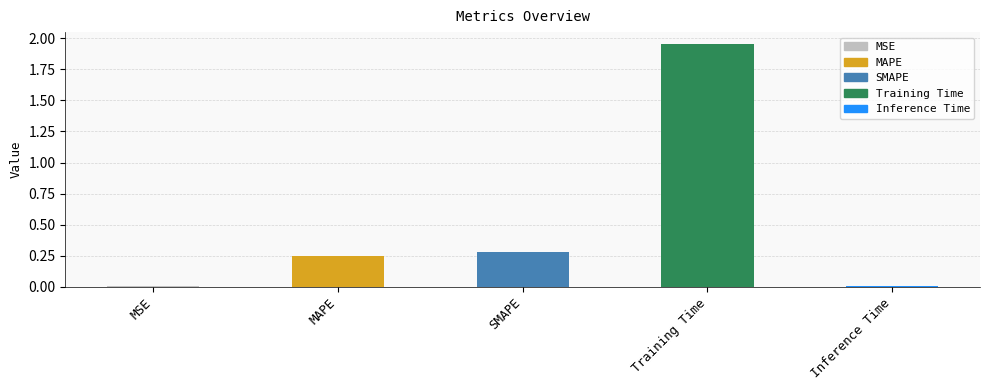

How many bars are there in total?

5